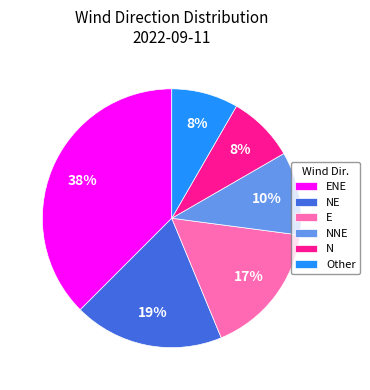

Does N represent more than half of the total?

No